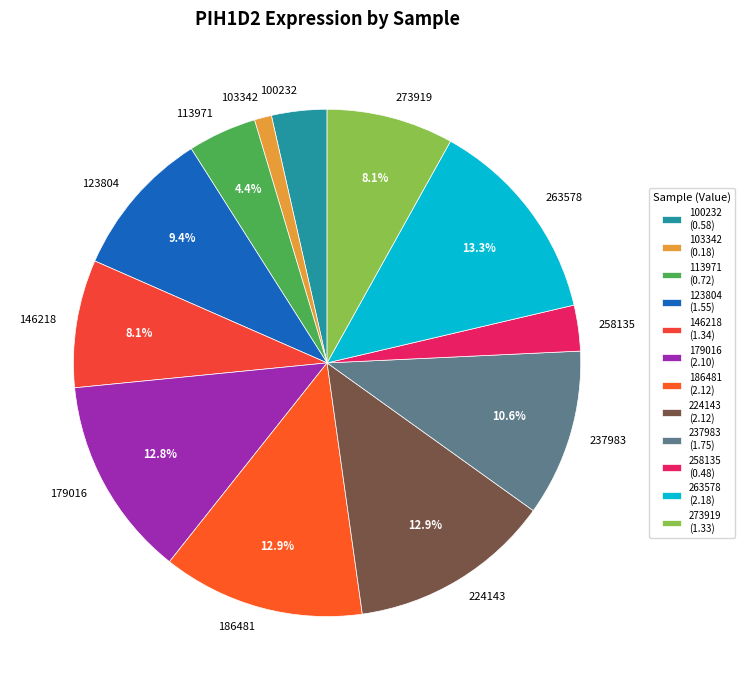

Does 273919 account for over 50% of the chart?

No